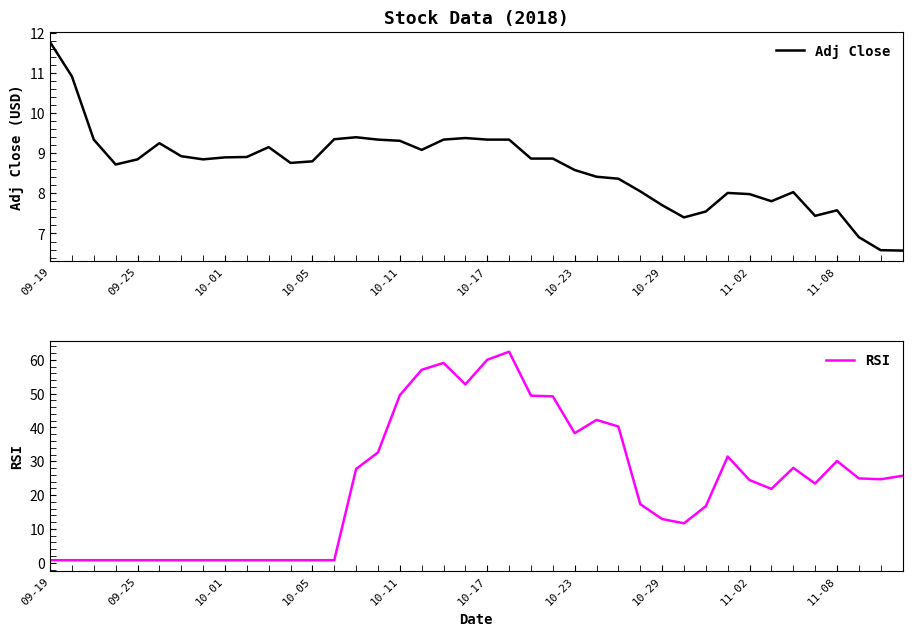

Reading left to right, list all the values displayed in this chart.

Adj Close: 11.8	10.9	9.3	8.7	8.8	9.2	8.9	8.8	8.9	8.9	9.1	8.8	8.8	9.3	9.4	9.3	9.3	9.1	9.3	9.4	9.3	9.3	8.9	8.9	8.6	8.4	8.4	8.0	7.7	7.4	7.5	8.0	8.0	7.8	8.0	7.4	7.6	6.9	6.6	6.6
RSI: 0.8	0.8	0.8	0.8	0.8	0.8	0.8	0.8	0.8	0.8	0.8	0.8	0.8	0.8	27.7	32.6	49.5	57.0	59.1	52.7	60.0	62.4	49.4	49.2	38.3	42.2	40.3	17.3	12.9	11.7	16.7	31.4	24.4	21.8	28.1	23.4	30.1	24.9	24.7	25.7